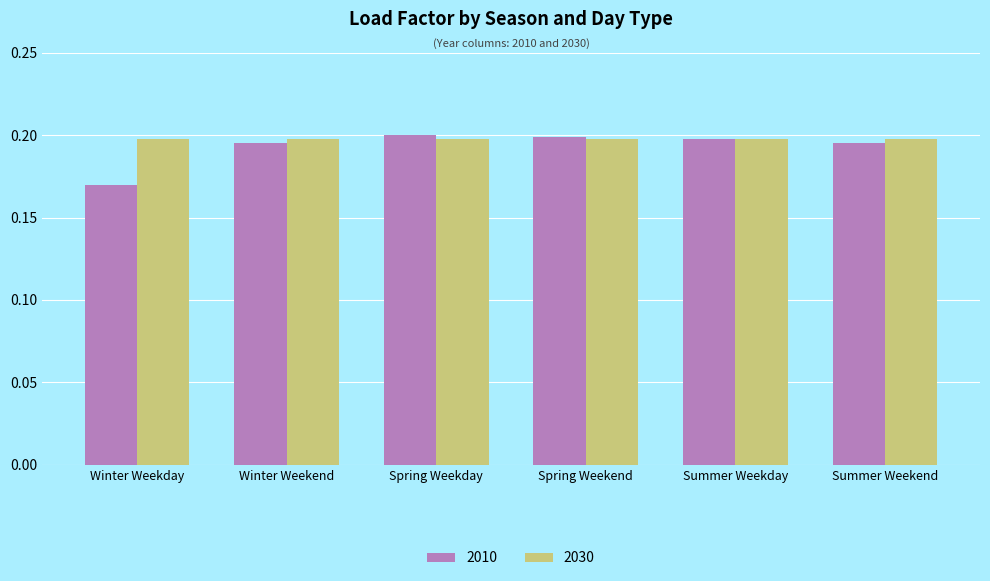

What is the sum of the 2010 values at Spring Weekend and Summer Weekend?

0.4